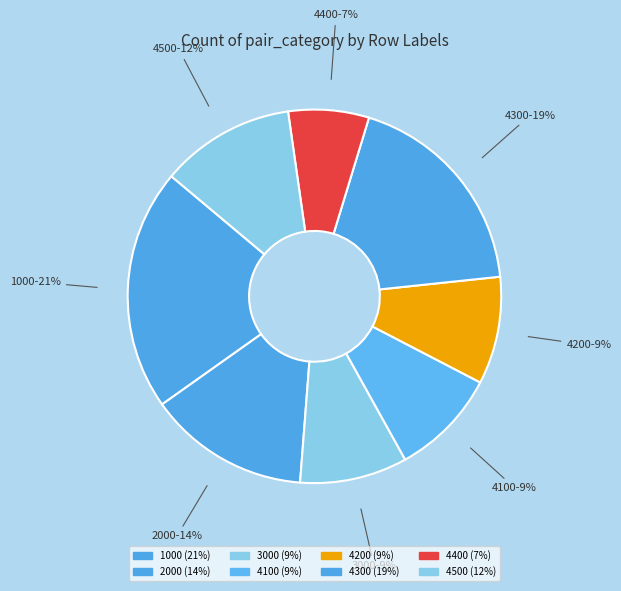

Count the number of slices in the pie.

8